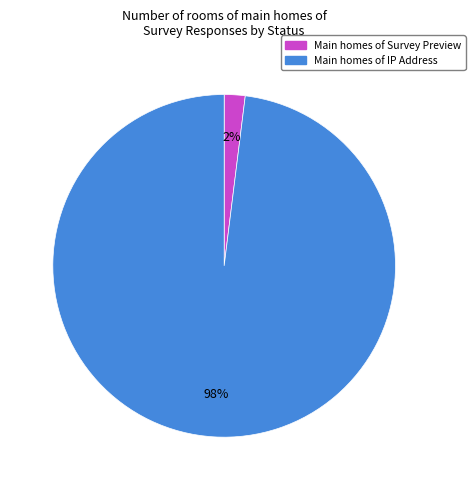

To the nearest percent, what is the difference between the largest and smallest slice percentages?

96%